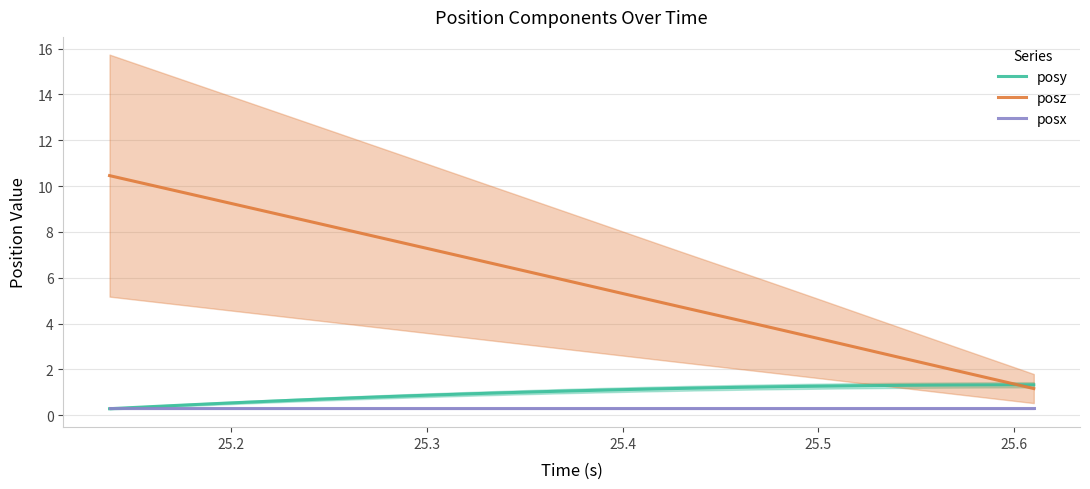

What is the value of the posx point at the 16th from the left?

0.3